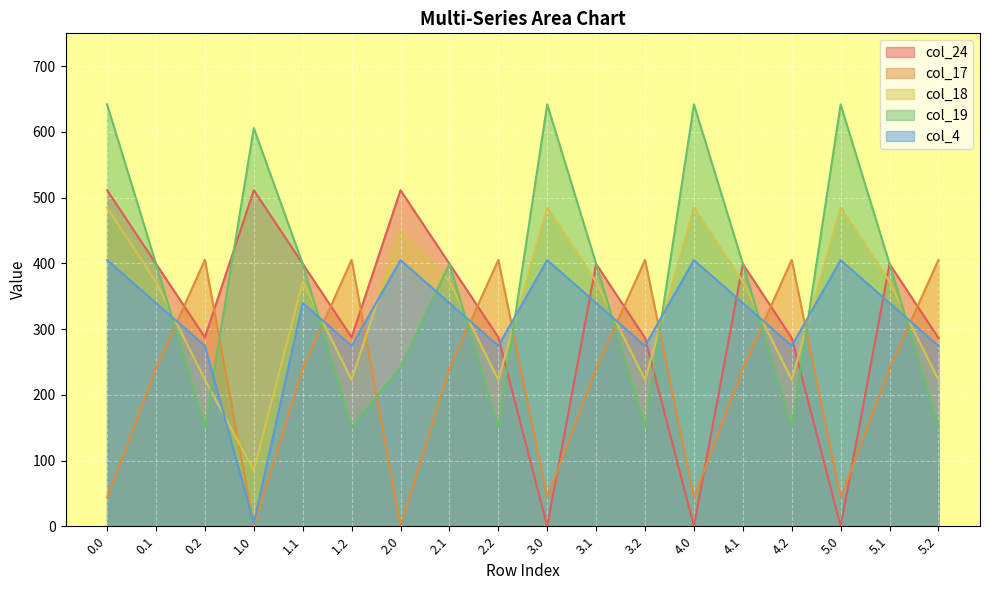

Which series changed the most between 0.2 and 4.1?

col_19